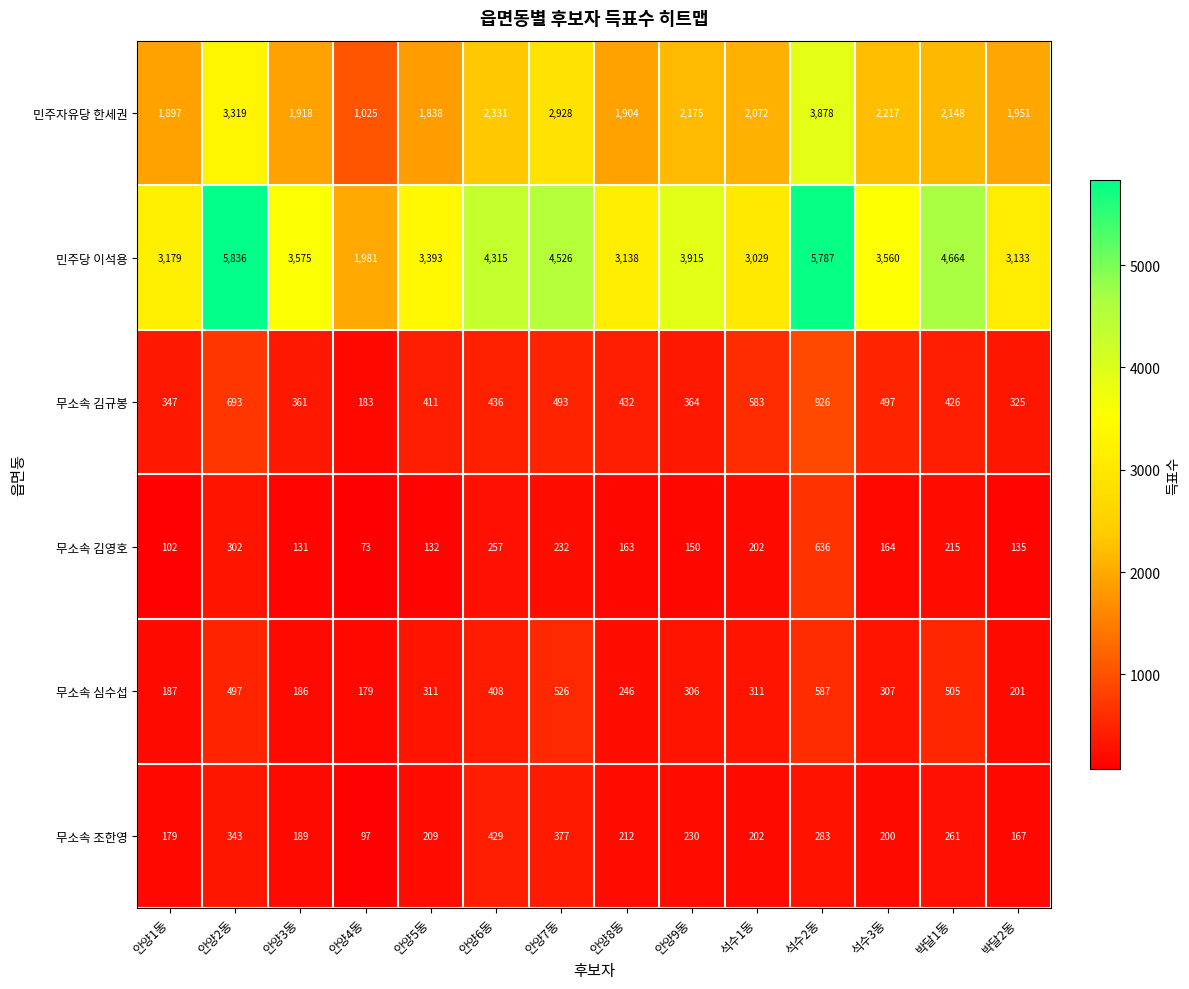

True or false: 민주자유당 한세권 has a value of 2417 at 안양5동.

False